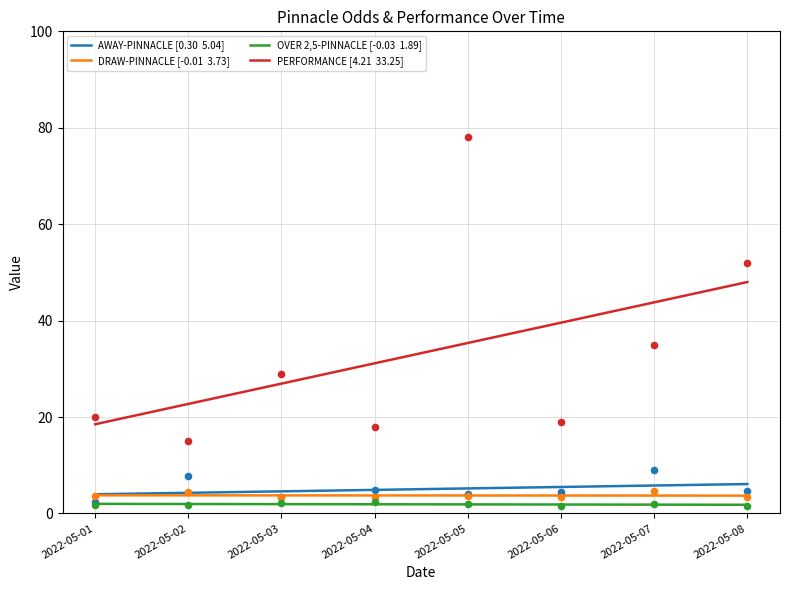

What are all the series names shown in the legend?

AWAY-PINNACLE [0.30  5.04], DRAW-PINNACLE [-0.01  3.73], OVER 2,5-PINNACLE [-0.03  1.89], PERFORMANCE [4.21  33.25]